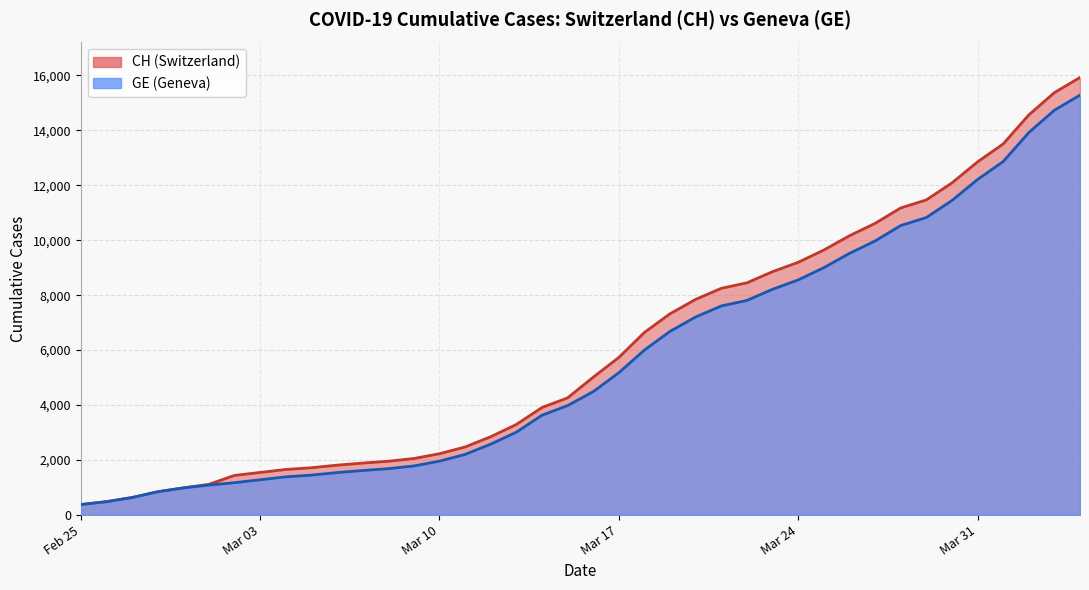

Which has a higher value, 2020-02-29 or 2020-03-31?

2020-03-31